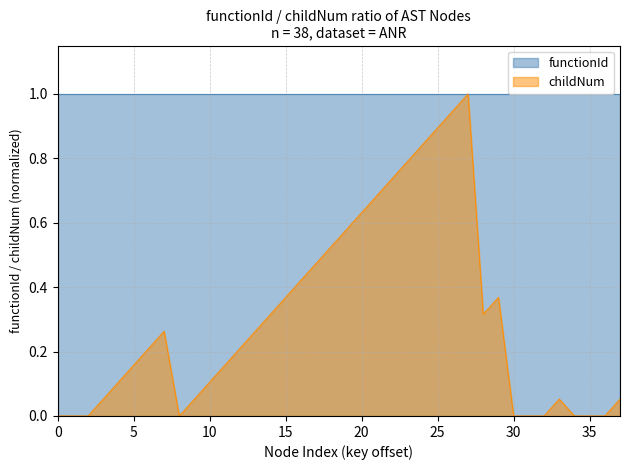

Reading left to right, extract all data points from this chart.

0.0	0.0	0.0	0.1	0.1	0.2	0.2	0.3	0.0	0.1	0.1	0.2	0.2	0.3	0.3	0.4	0.4	0.5	0.5	0.6	0.6	0.7	0.7	0.8	0.8	0.9	0.9	1.0	0.3	0.4	0.0	0.0	0.0	0.1	0.0	0.0	0.0	0.1